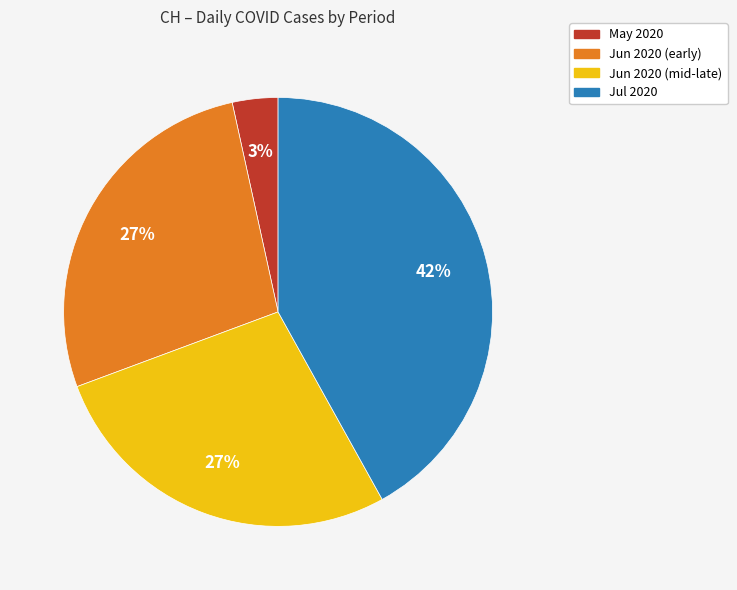

Is there any slice that represents more than half of the pie?

No